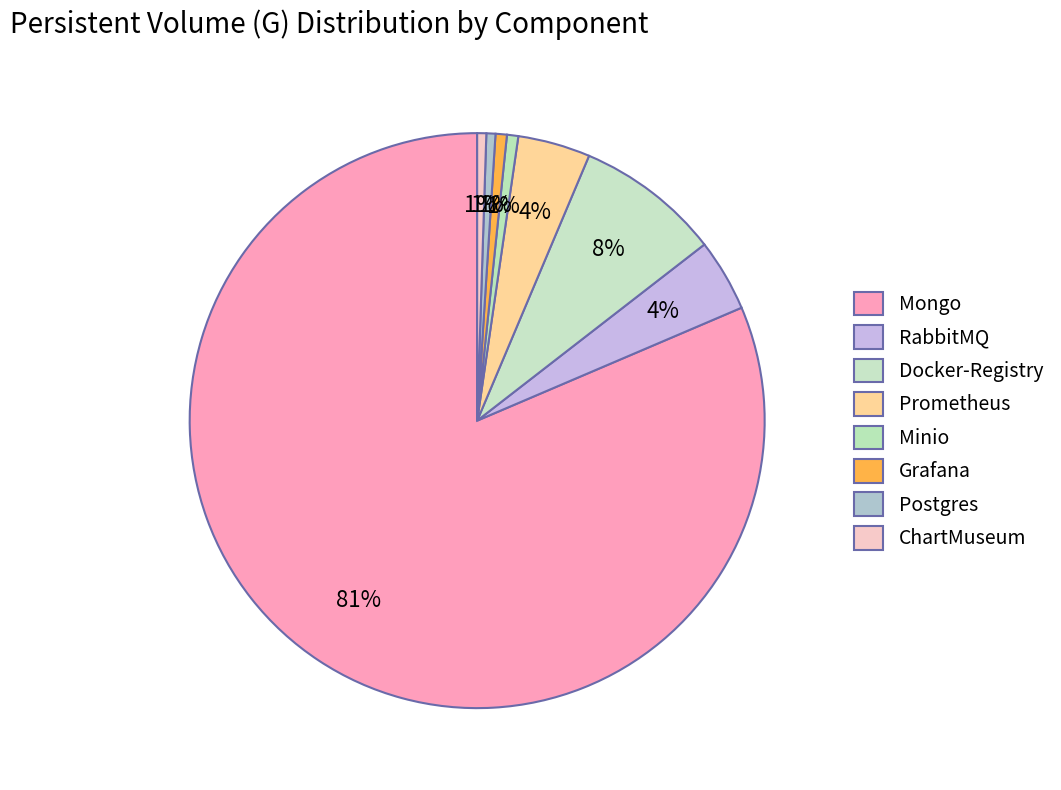

How many segments does this pie chart have?

8